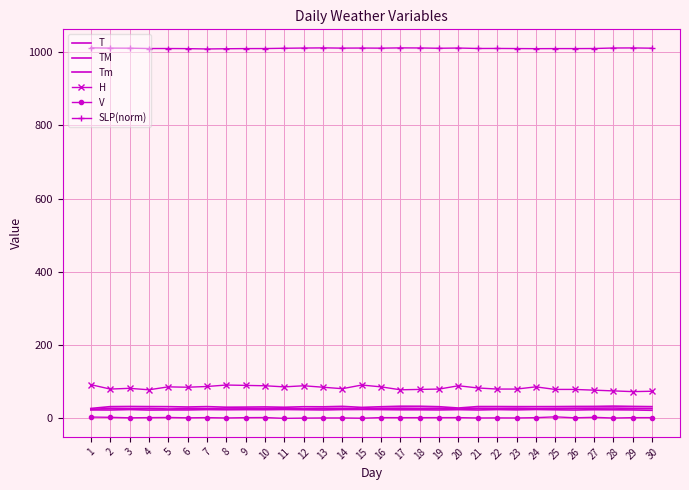

What is the value of the H point at the 27th from the left?

77.0